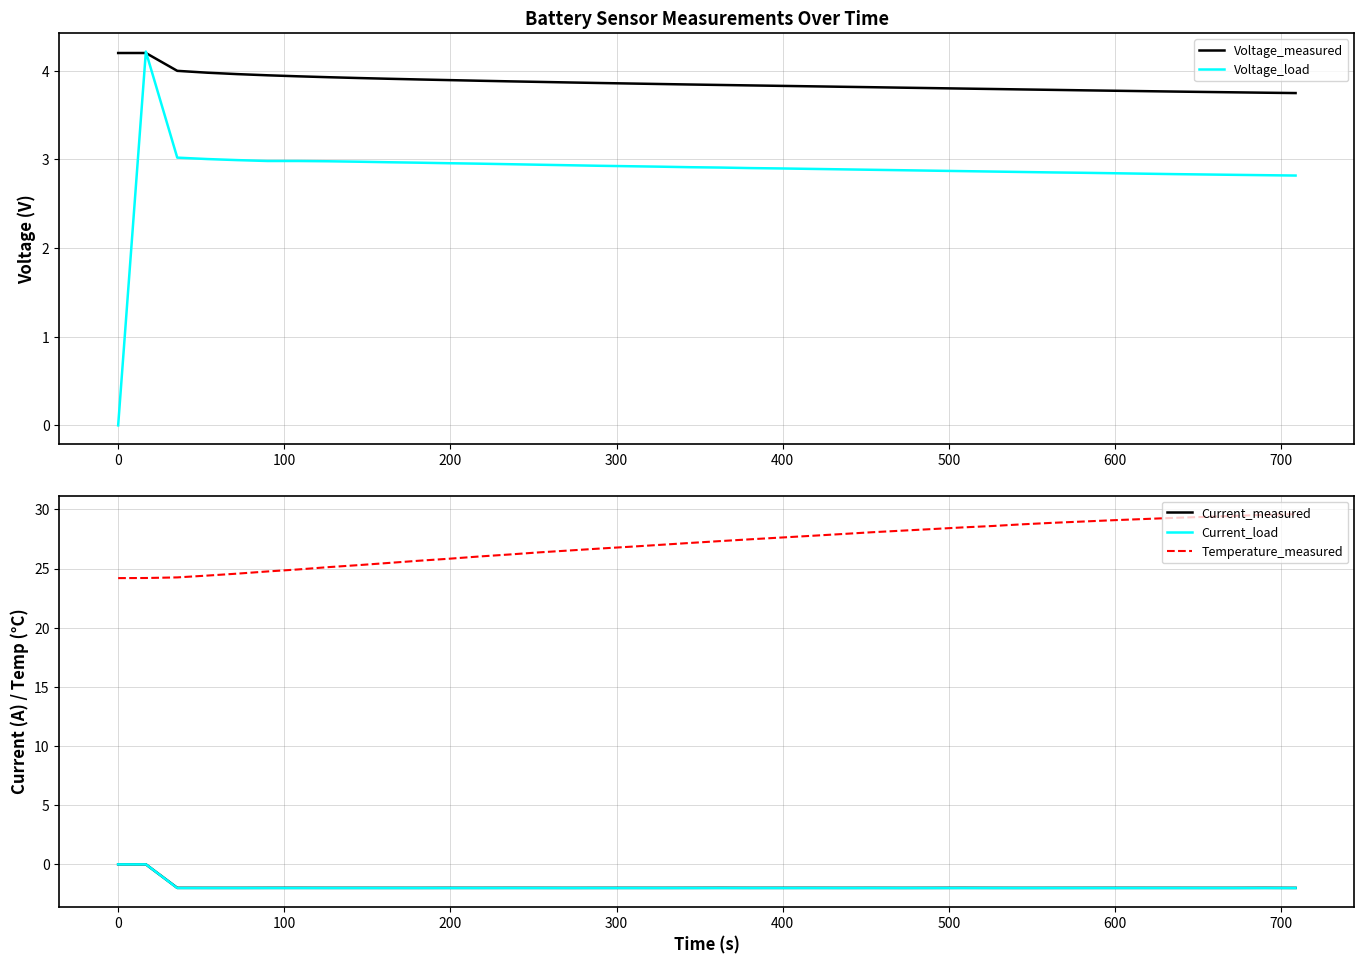

True or false: Temperature_measured and Current_load cross at least once.

False